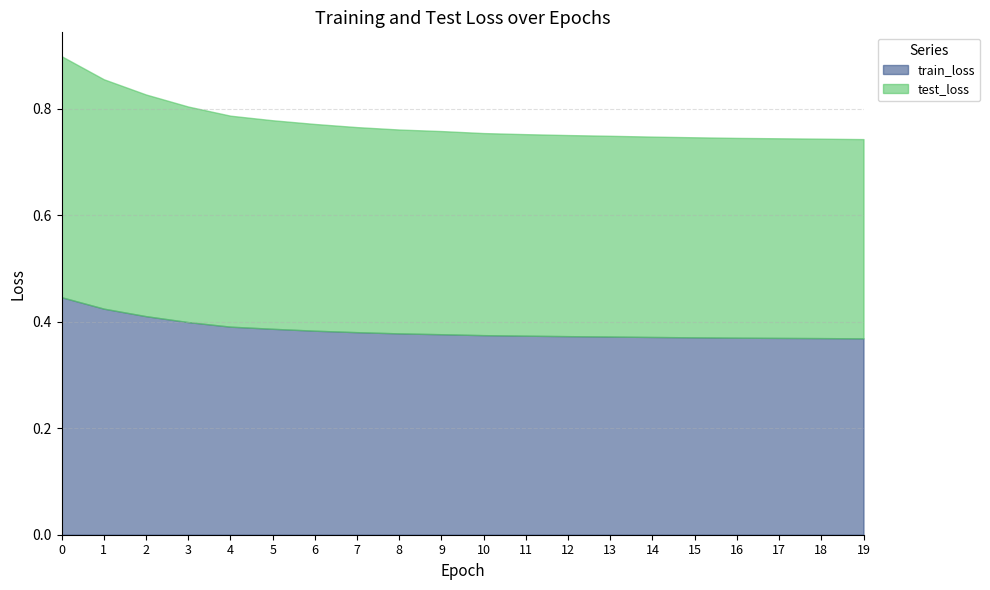

What is the greatest value displayed?

0.5